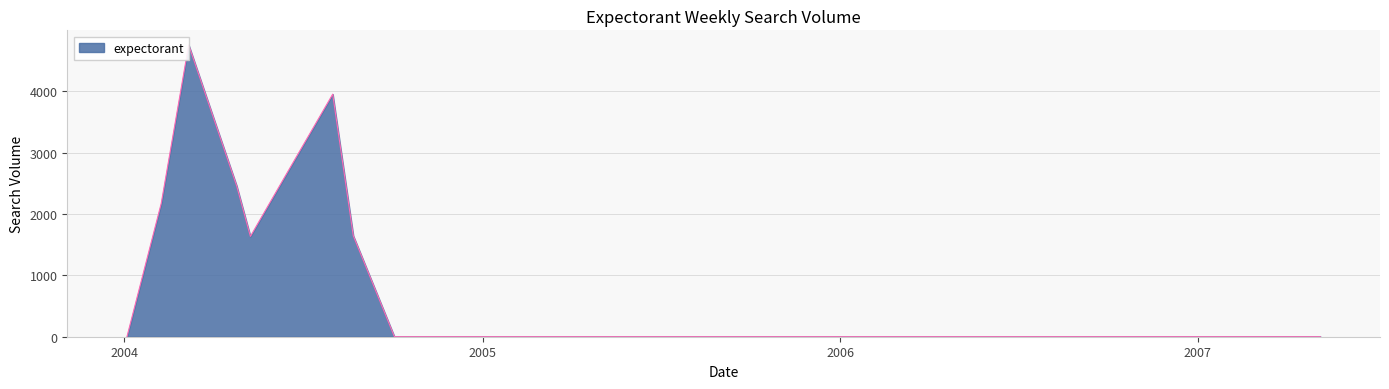

The value at 2007-01-07 is 0.0. True or false?

True